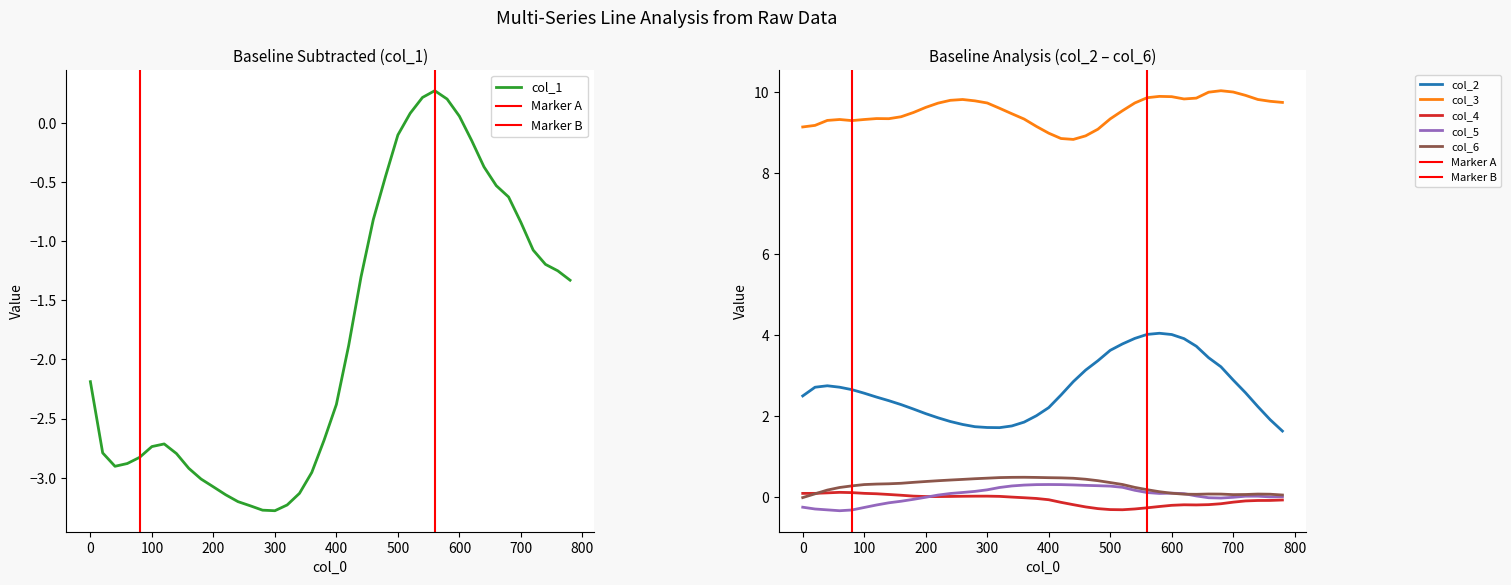

True or false: col_2 and col_3 intersect in this chart.

False